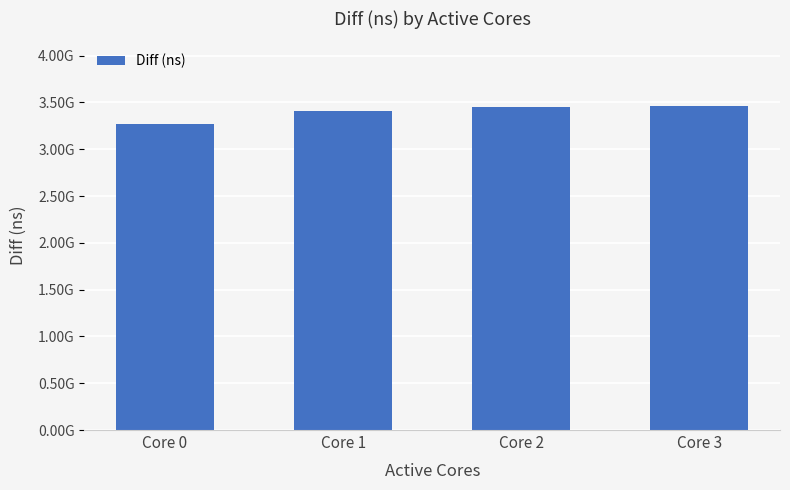

What is the change in value from Core 0 to Core 3?

+193134317